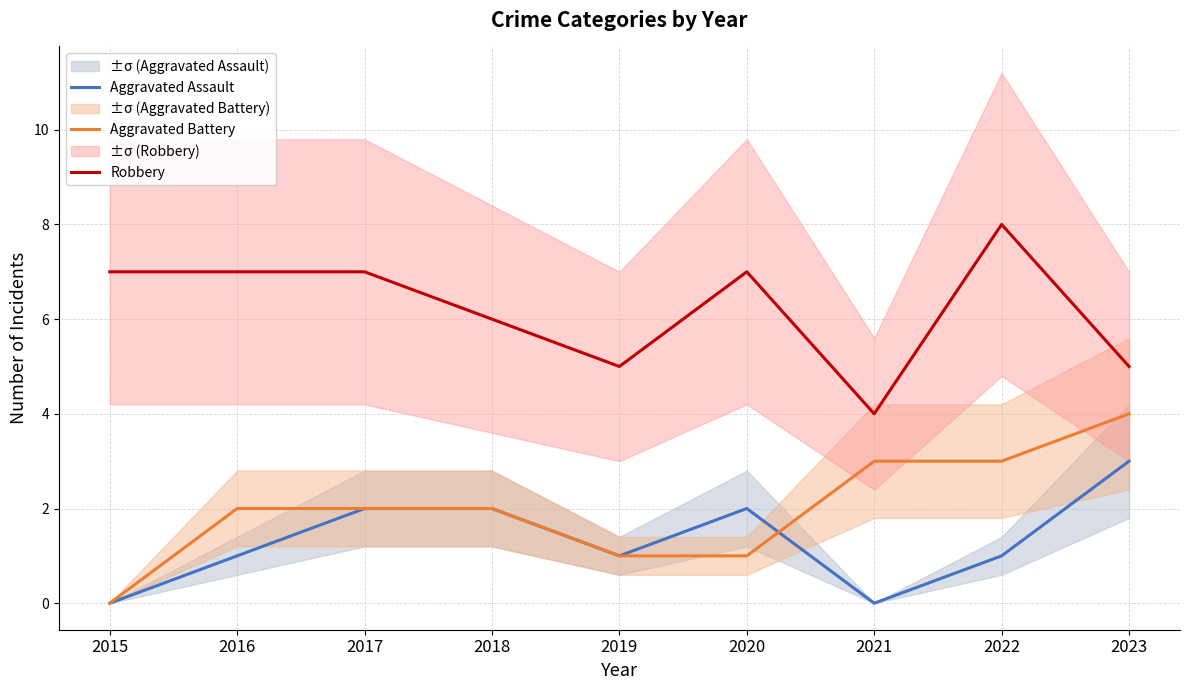

How many Robbery values are between 5 and 7?

7